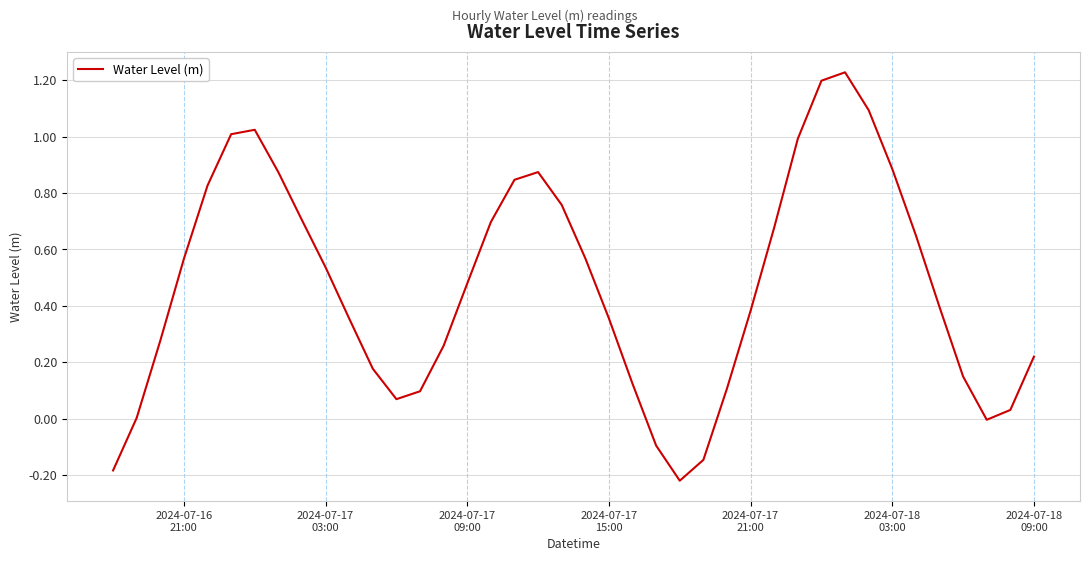

What is the difference between the maximum and minimum values?

1.4